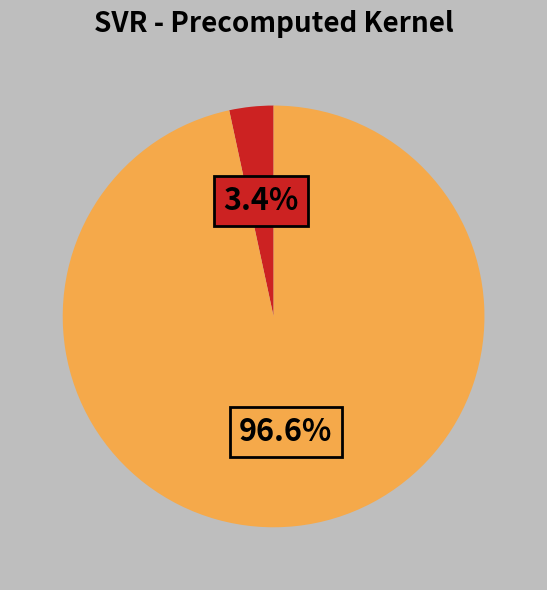

Is there a majority slice in this chart?

Yes